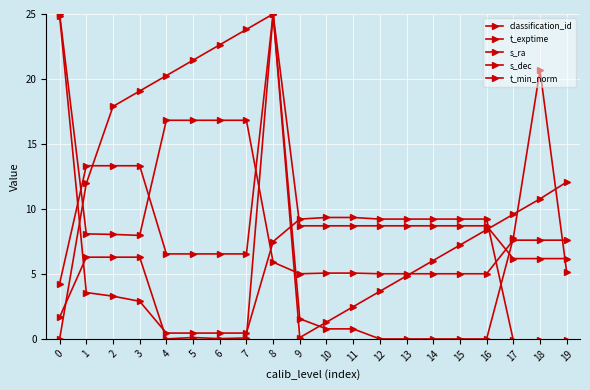

How many distinct data groups are displayed?

5